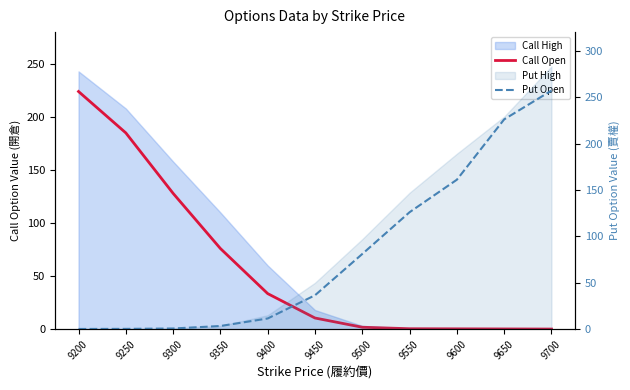

Which series has the largest total across all categories?

Put Open